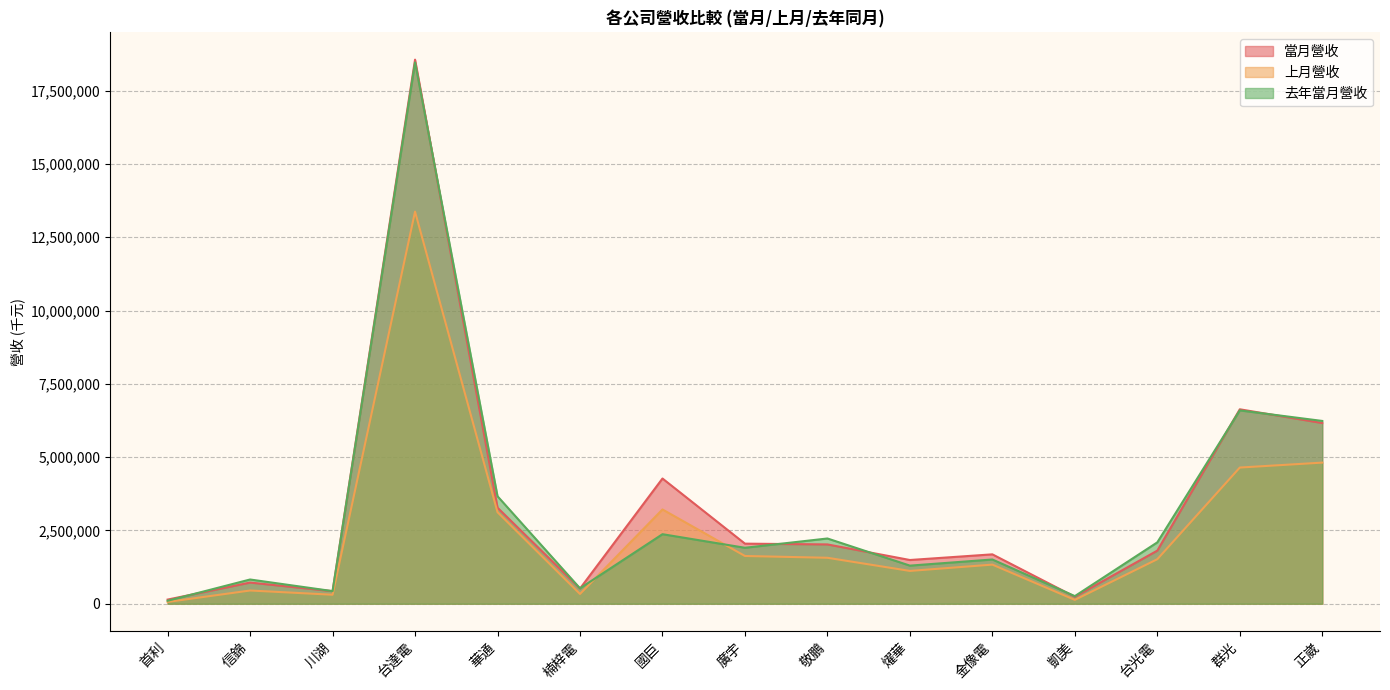

True or false: 當月營收 has more than 2 points higher than both neighbors.

True